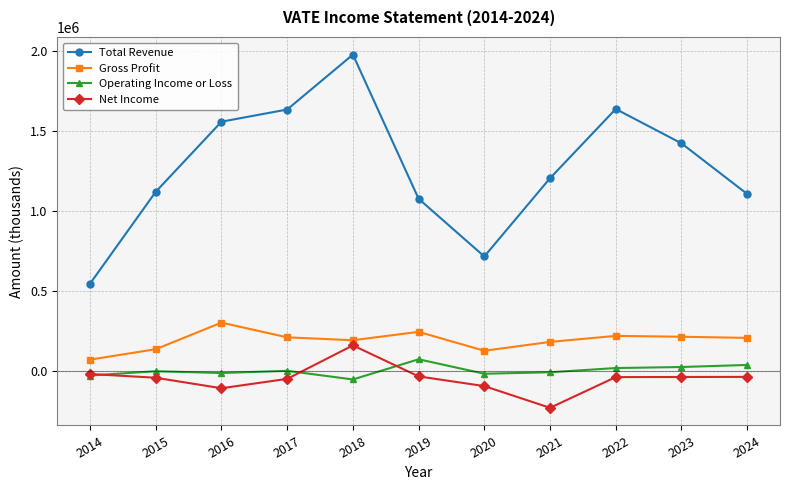

How many lines are shown in the chart?

4